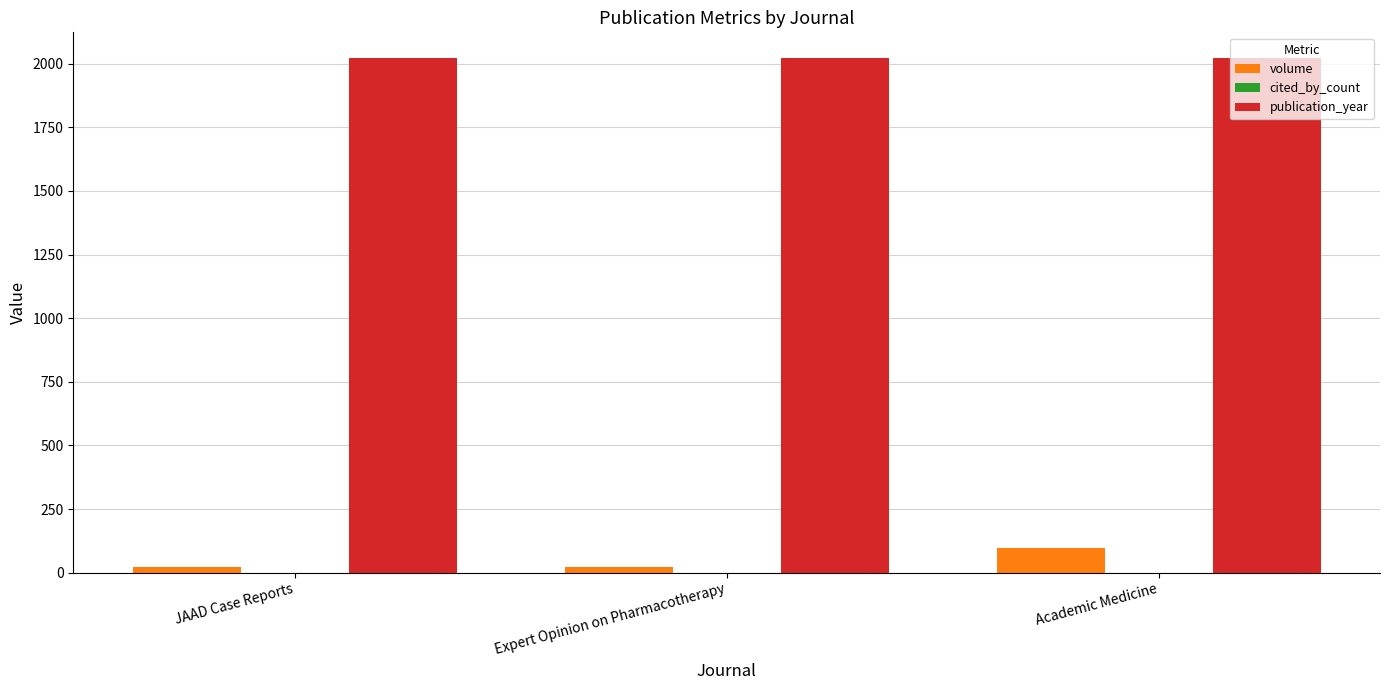

List the series in order of their peak value, highest first.

publication_year, volume